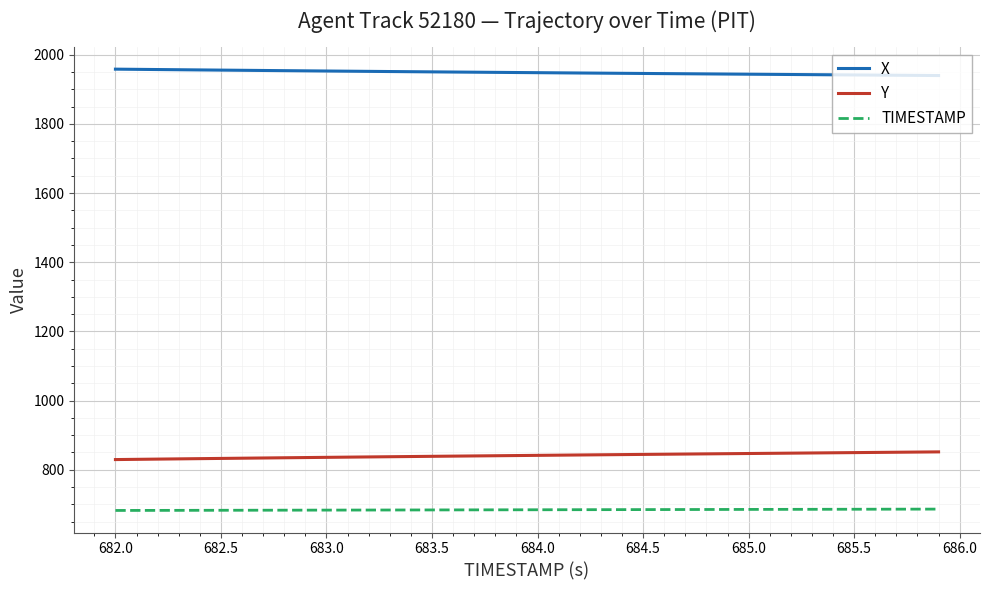

Count the number of data series in this chart.

3